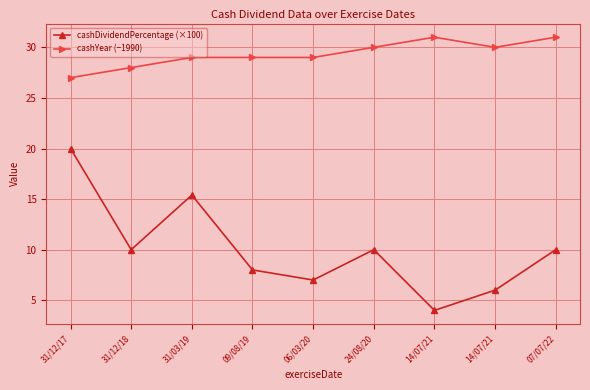

What is the sum of all cashYear (−1990) values?

264.0